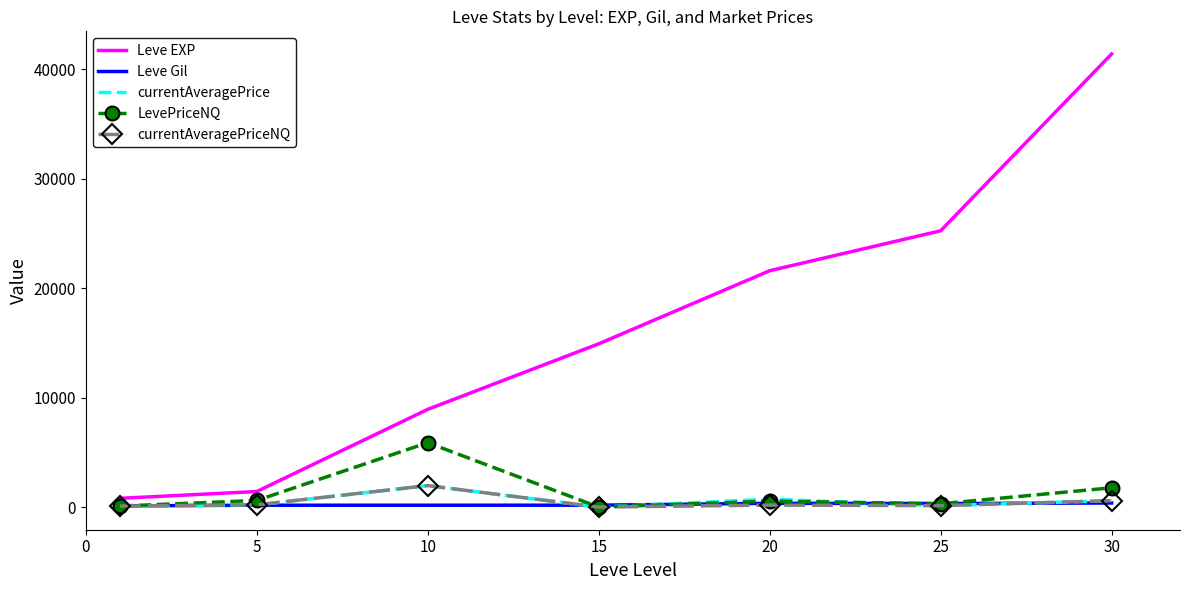

What are all the series names shown in the legend?

Leve EXP, Leve Gil, currentAveragePrice, LevePriceNQ, currentAveragePriceNQ